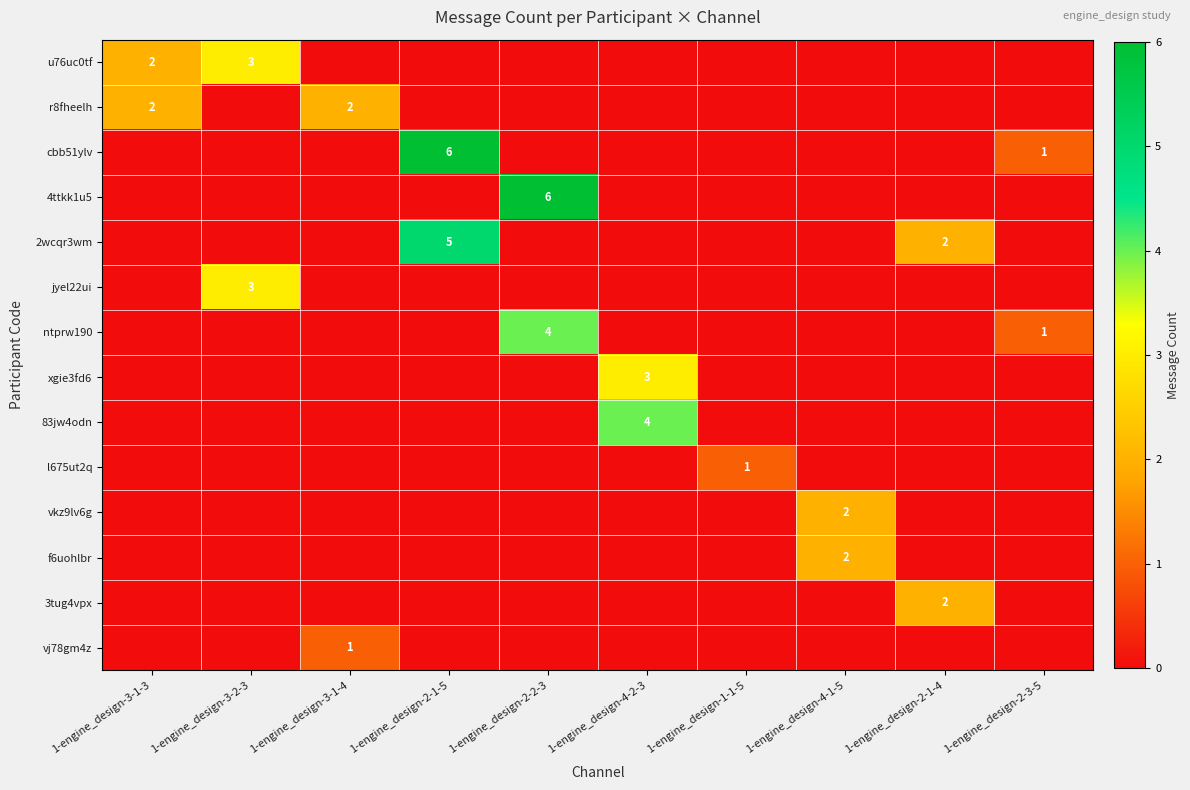

True or false: u76uc0tf has a value of 3 at 1-engine_design-3-2-3.

True